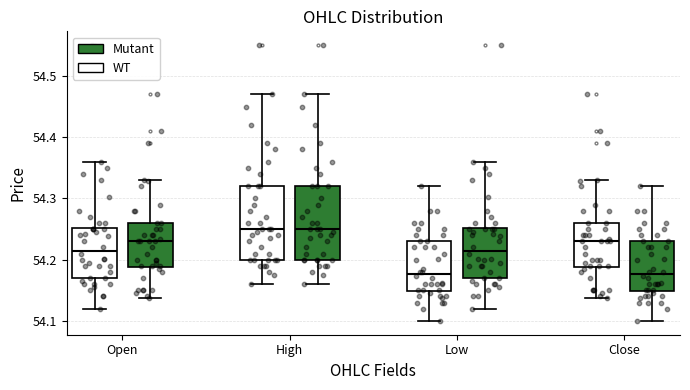

Reading left to right, read every box against the y-axis: the position of its median line, the range the box covers, and the ends of its whiskers. The values are not printed on the chart, so give them approximately, as read against the axis.

Open (WT): median 54.21, box 54.17 to 54.25, whiskers 54.12 to 54.36
Open (Mutant): median 54.23, box 54.19 to 54.26, whiskers 54.14 to 54.33
High (WT): median 54.25, box 54.20 to 54.32, whiskers 54.16 to 54.47
High (Mutant): median 54.25, box 54.20 to 54.32, whiskers 54.16 to 54.47
Low (WT): median 54.18, box 54.15 to 54.23, whiskers 54.10 to 54.32
Low (Mutant): median 54.21, box 54.17 to 54.25, whiskers 54.12 to 54.36
Close (WT): median 54.23, box 54.19 to 54.26, whiskers 54.14 to 54.33
Close (Mutant): median 54.18, box 54.15 to 54.23, whiskers 54.10 to 54.32